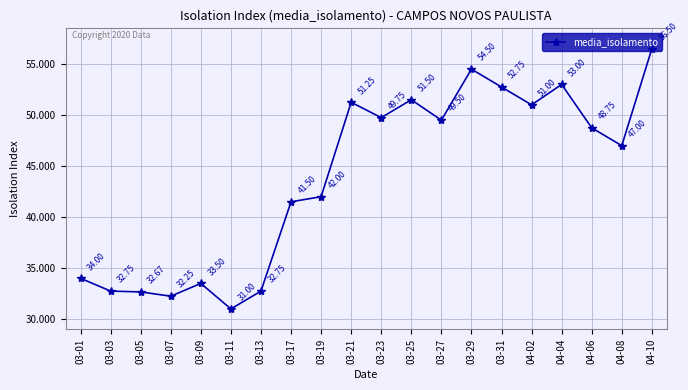

Is it true that the value at 03-29 is 54.5?

True